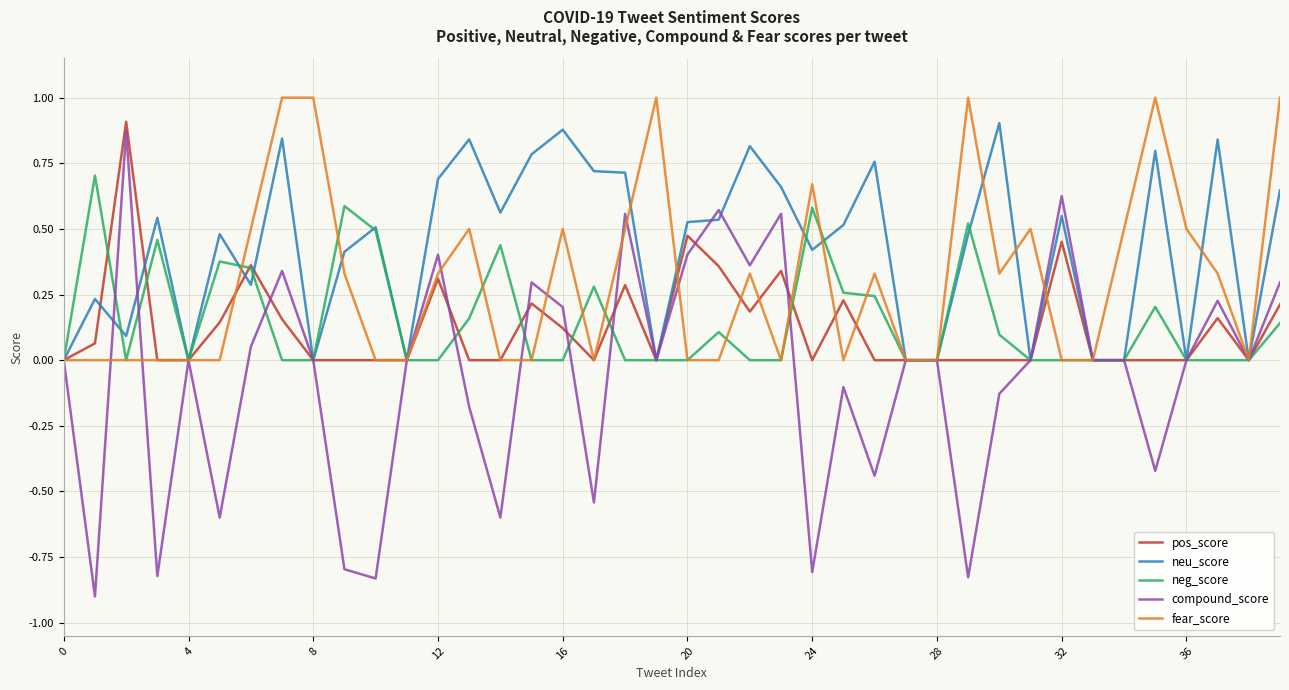

What is the maximum value shown in the chart?

1.0